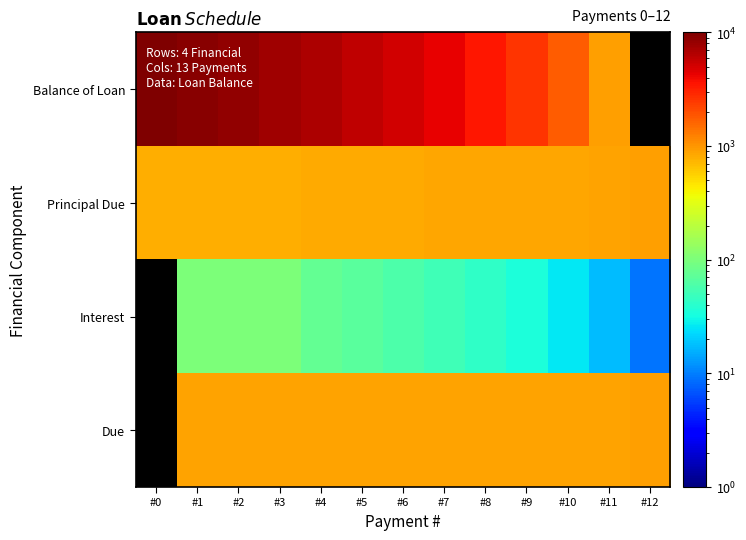

Which series has the widest spread of values?

Balance of Loan